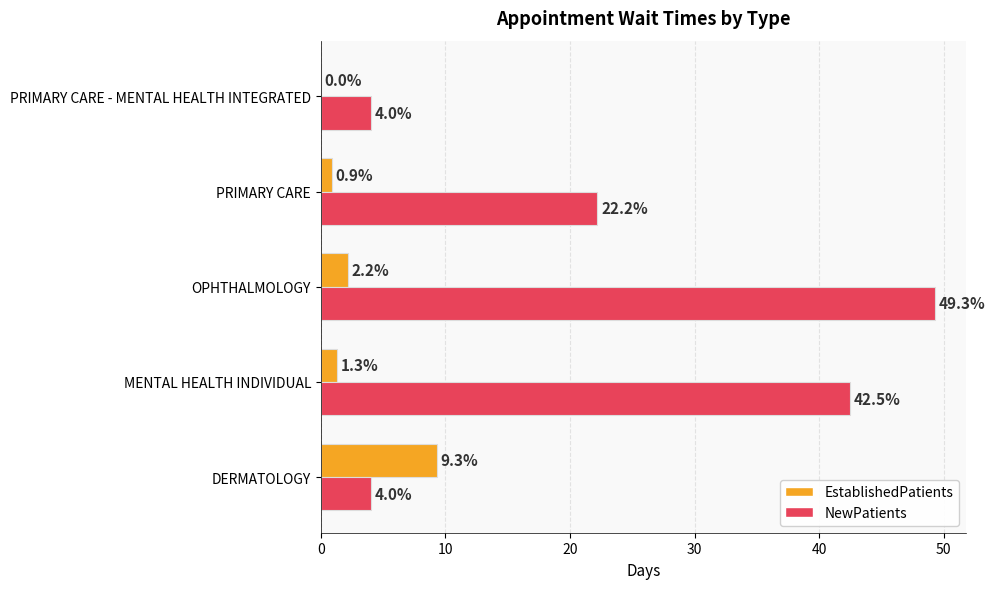

What is the sum of all NewPatients values?

122.0